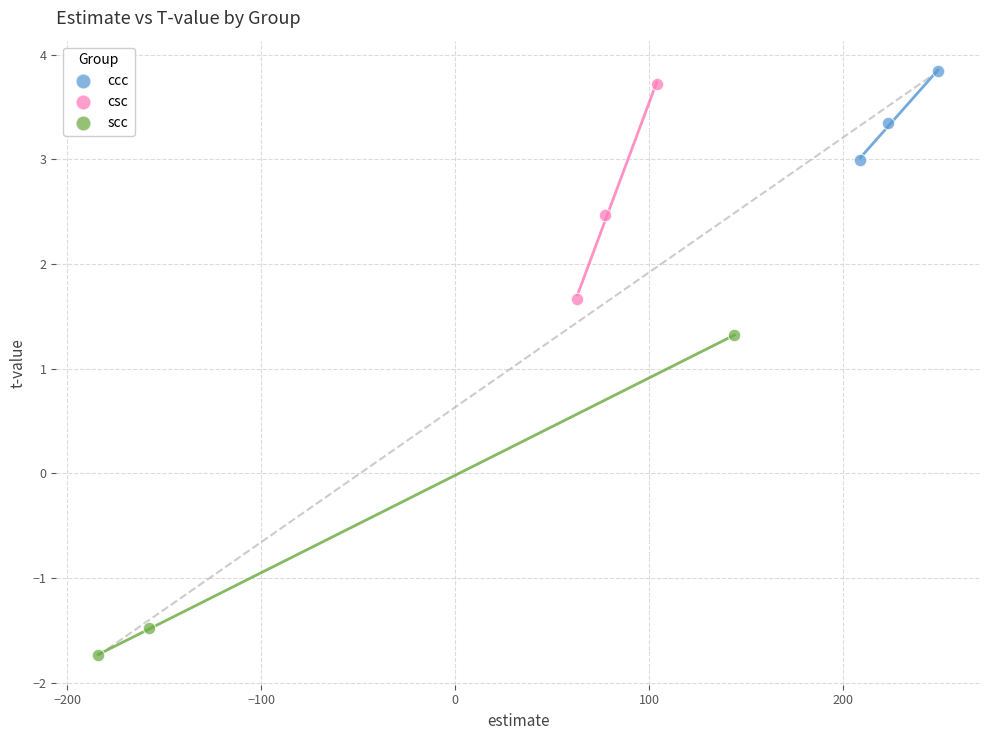

Which series contains the lowest Y value?

scc